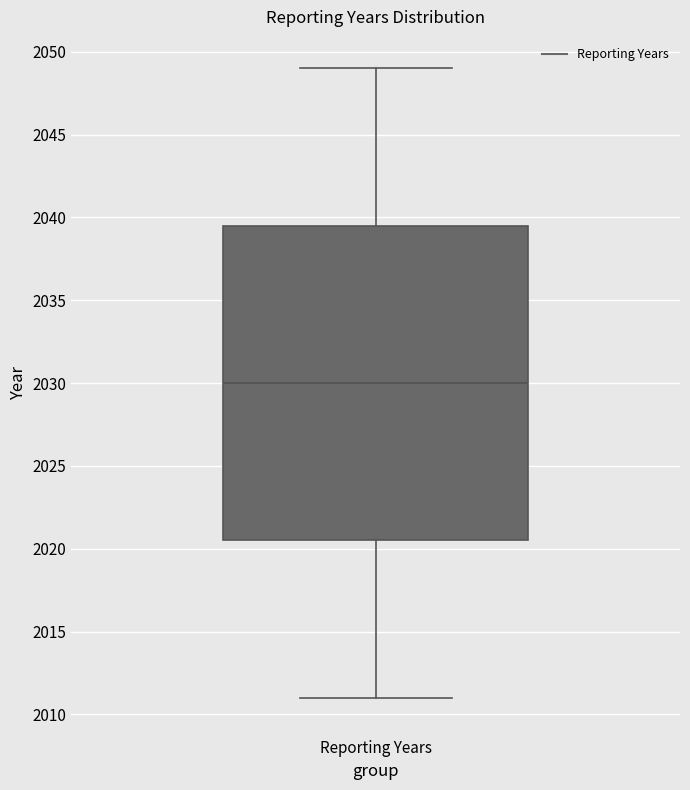

Transcribe this box plot: give where the median line is, the range the box spans, and where the two whiskers end, as read against the y-axis. The values are not printed on the chart, so give them approximately, as read against the axis.

median 2030.0, box 2020.5 to 2039.5, whiskers 2011.0 to 2049.0